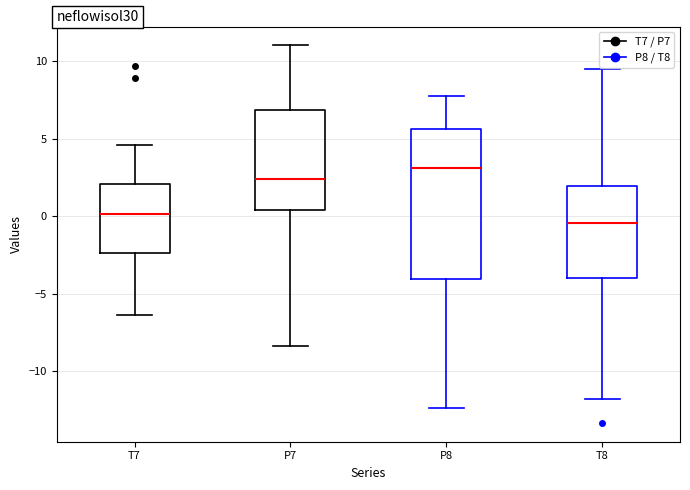

Reading left to right, transcribe this box plot: for each box, give where its median line is, the range the box spans, and where its two whiskers end, as read against the y-axis. The values are not printed on the chart, so give them approximately, as read against the axis.

T7: median 0.0, box -2.5 to 2.0, whiskers -6.5 to 4.5
P7: median 2.5, box 0.5 to 7.0, whiskers -8.5 to 11.0
P8: median 3.0, box -4.0 to 5.5, whiskers -12.5 to 7.5
T8: median -0.5, box -4.0 to 2.0, whiskers -11.5 to 9.5